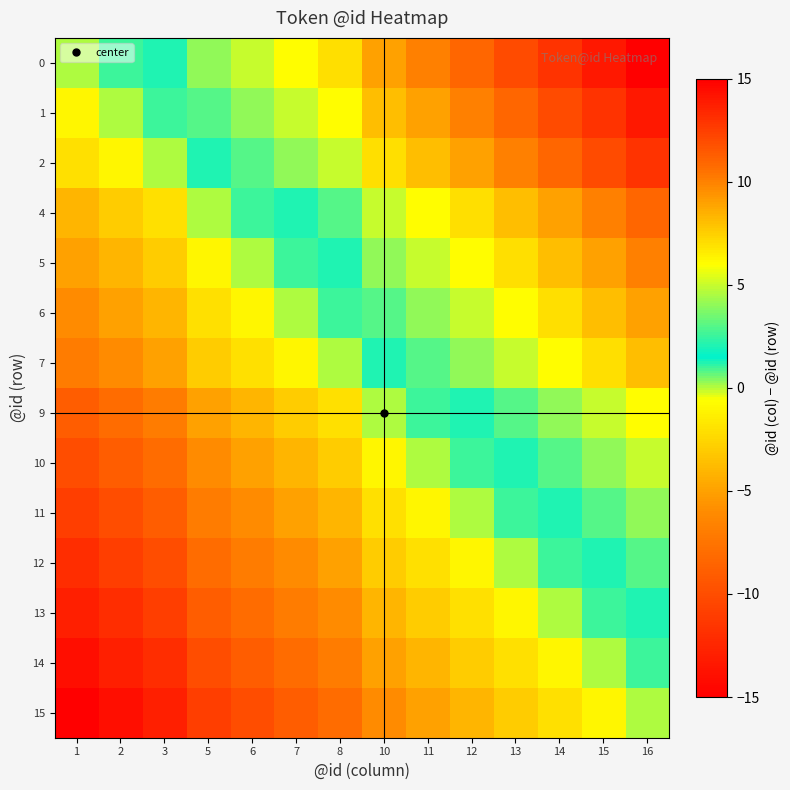

How many data points does each series have?

14